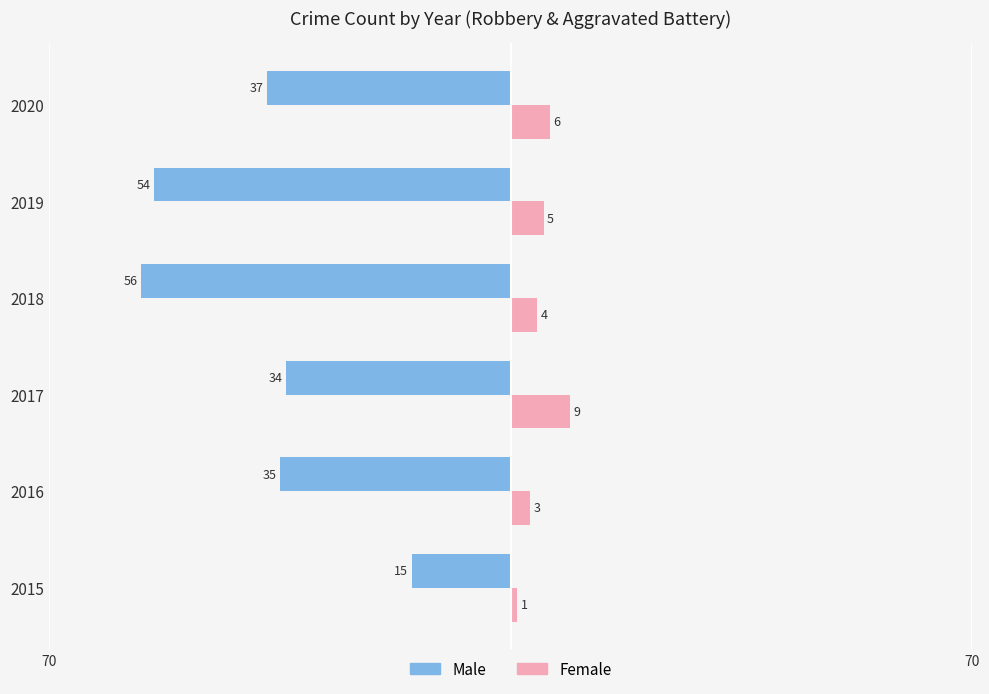

What are all the series names shown in the legend?

Male, Female